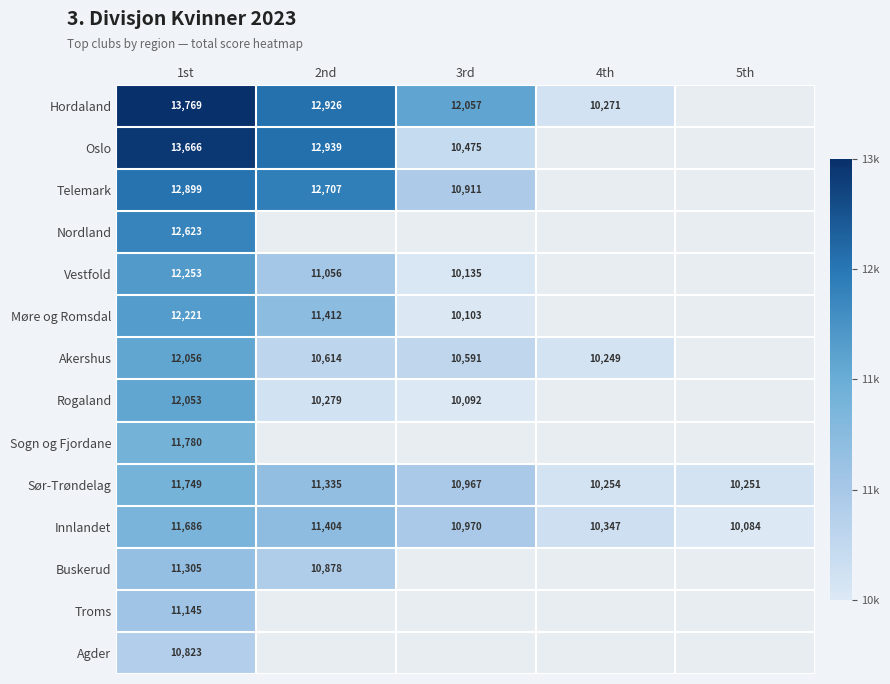

The value of Innlandet at 1st is 4471. True or false?

False